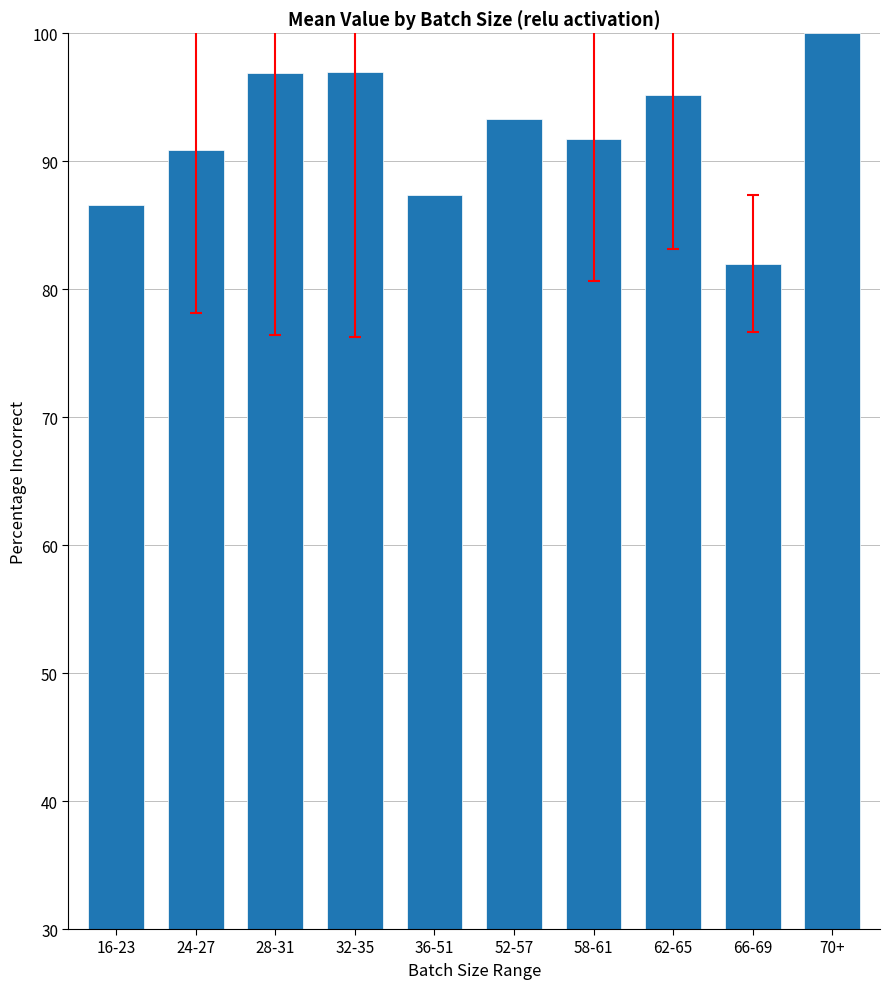

What is the approximate value at 62-65?

95.2